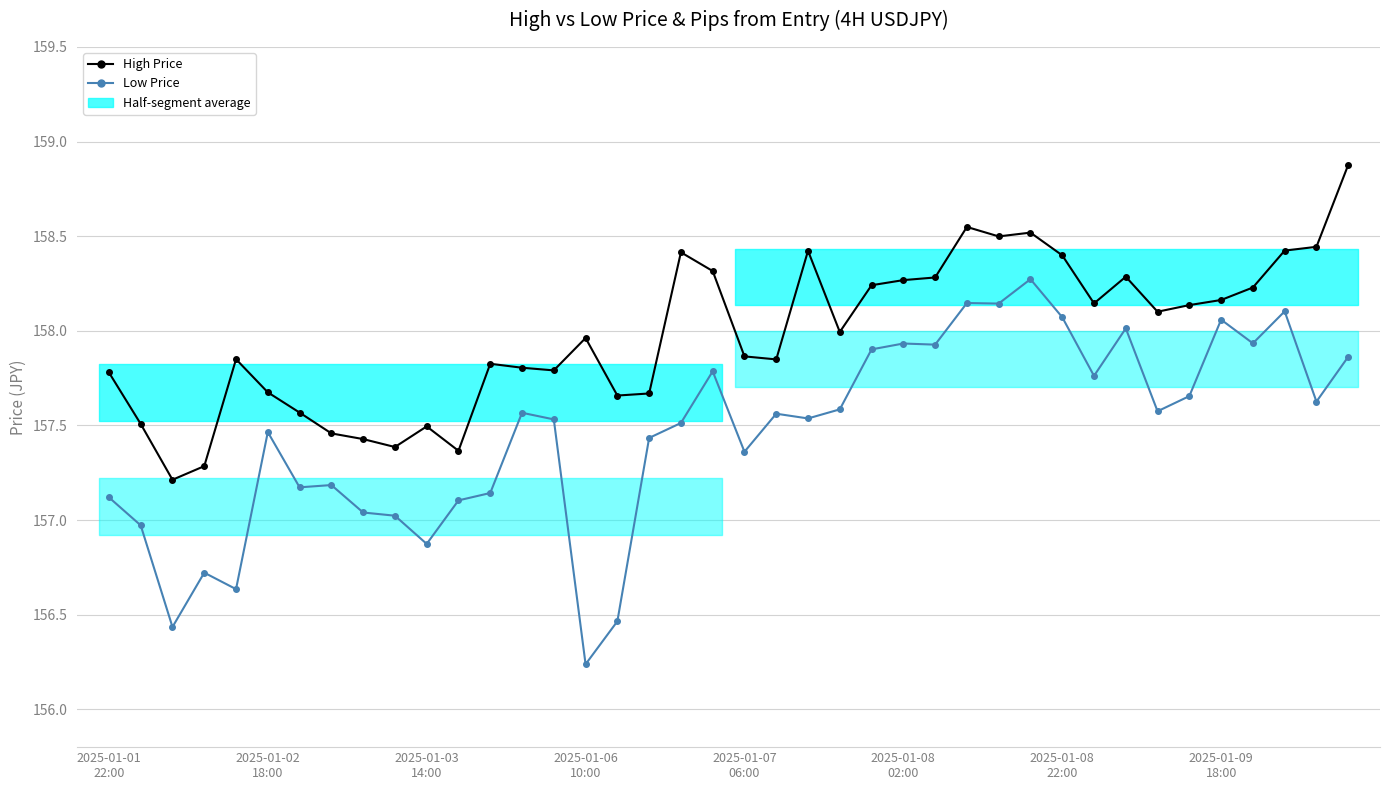

Rank the series by their average value, from highest to lowest.

High Price, Low Price